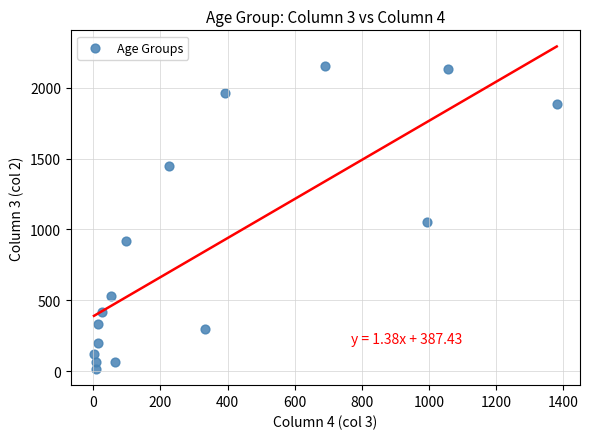

What Y value in the scatter plot is closest to 1083?

1053